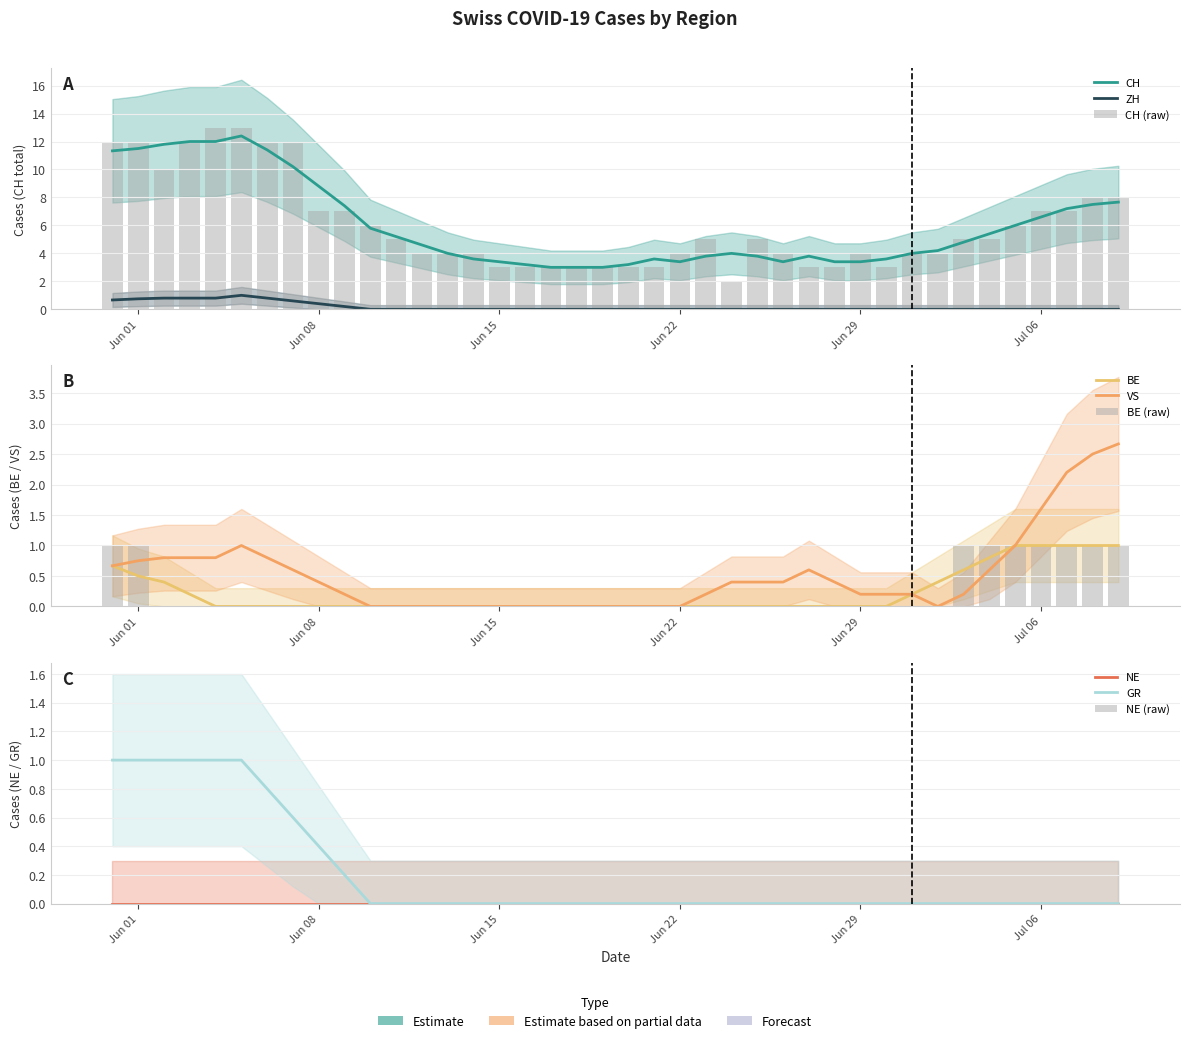

The NE series shows 0 at 29. True or false?

True